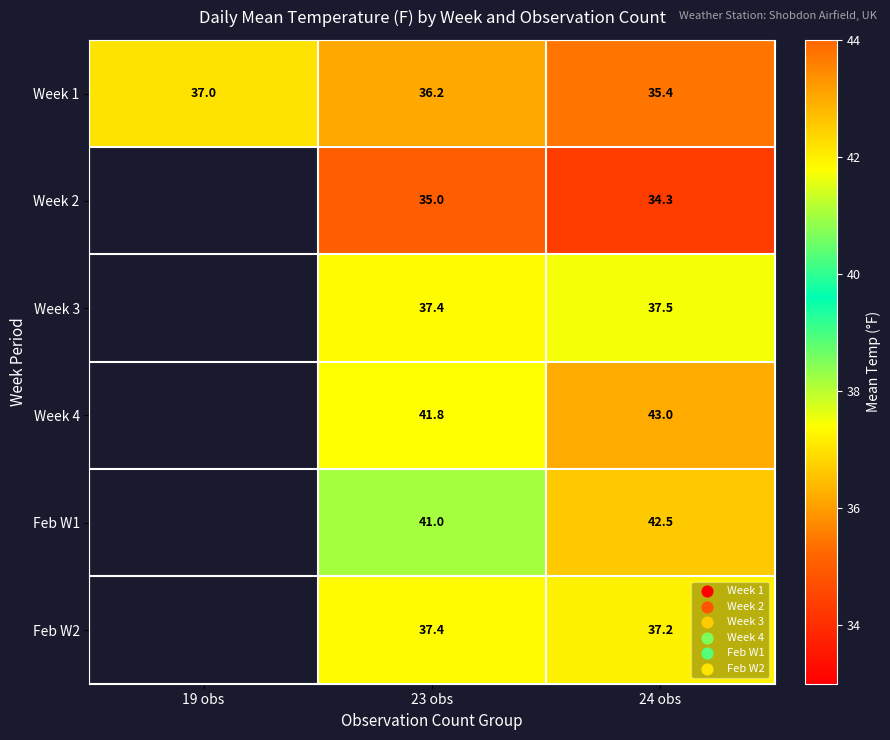

Where is Week 1 nearest to the value 36?

23 obs